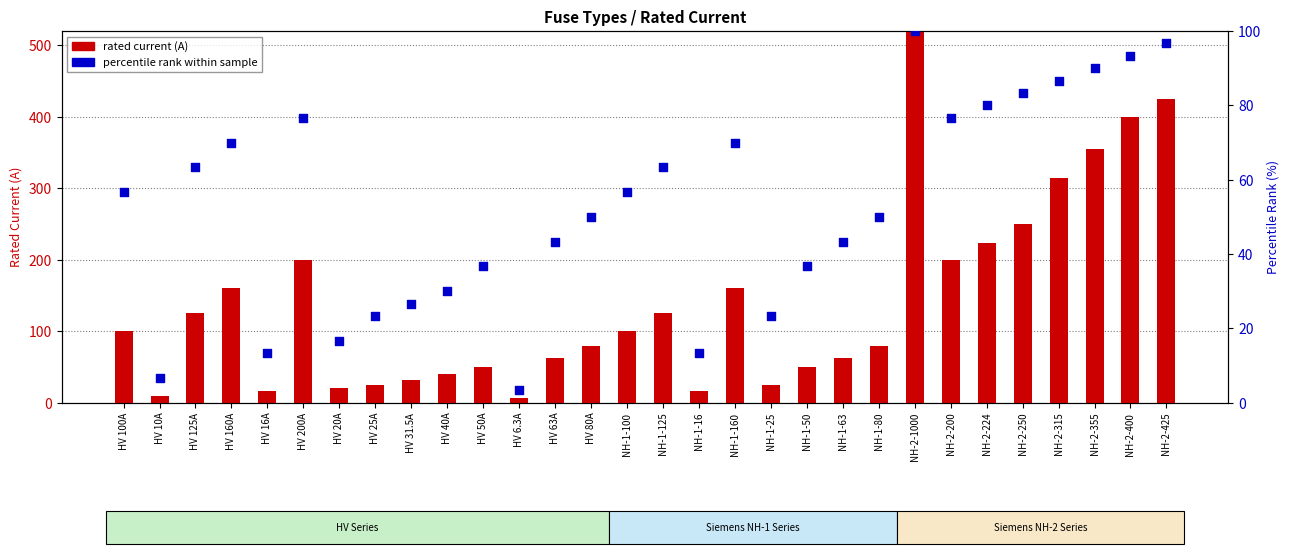

Which series contains the lowest Y value?

percentile rank within sample